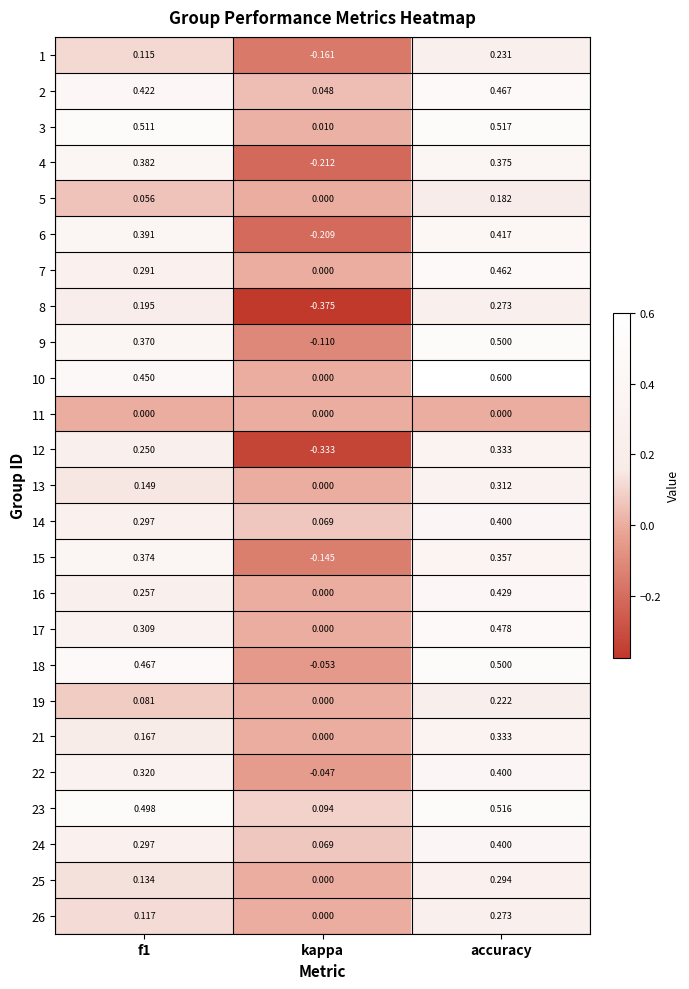

Where is 4 nearest to the value 0?

kappa